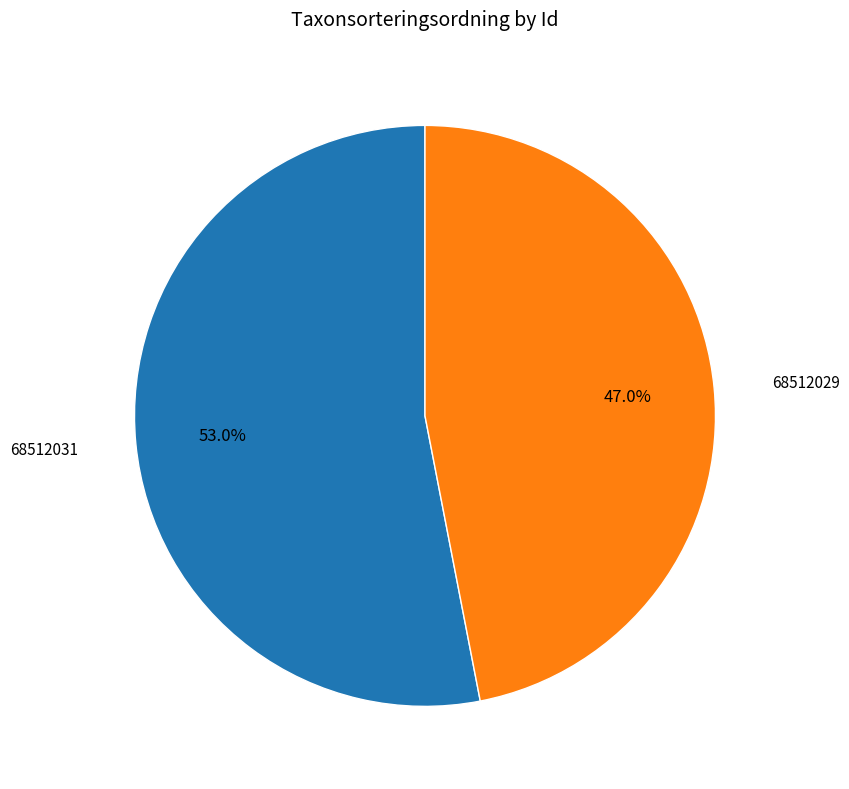

Is there any slice that represents more than half of the pie?

Yes